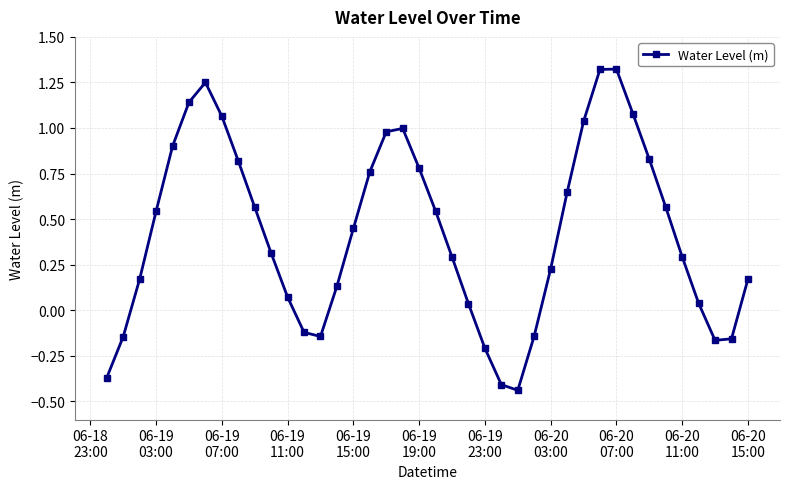

True or false: there are more than 0 points higher than both neighbors.

True